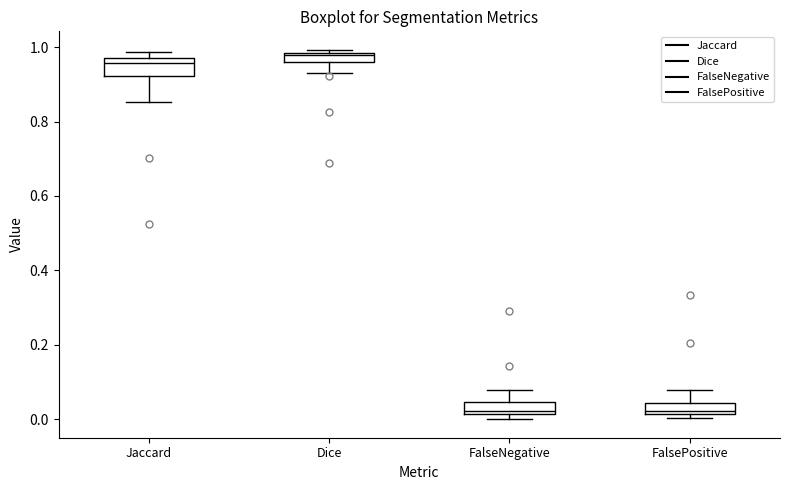

Where does the upper whisker of the box for FalsePositive end on the y-axis? The values are not printed on the chart, so give them approximately, as read against the axis.

0.08